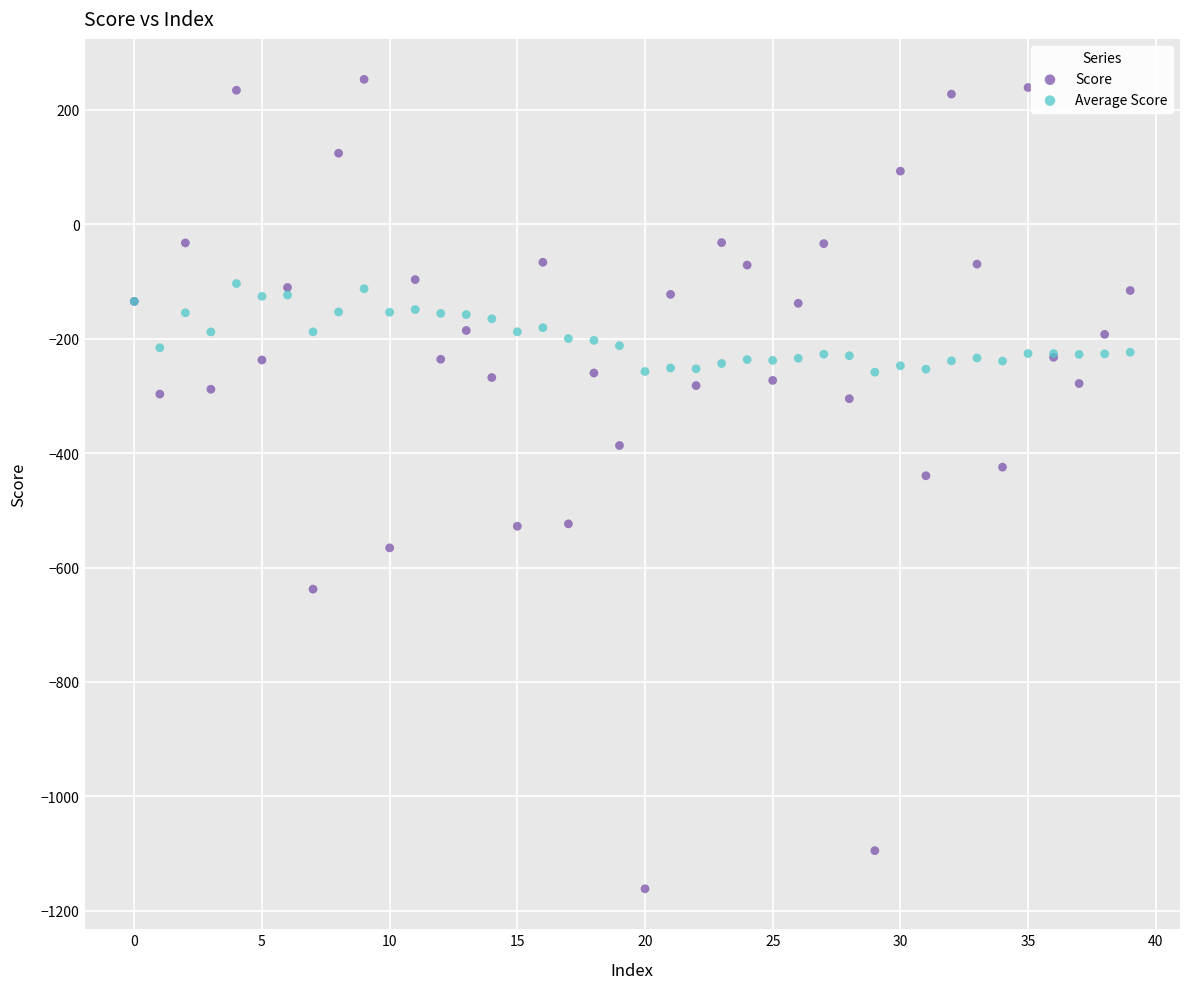

Which series has the widest spread of Y values?

Score